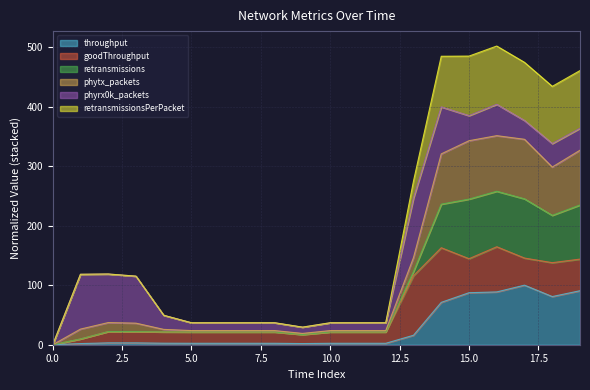

Does the chart have visible grid lines?

Yes